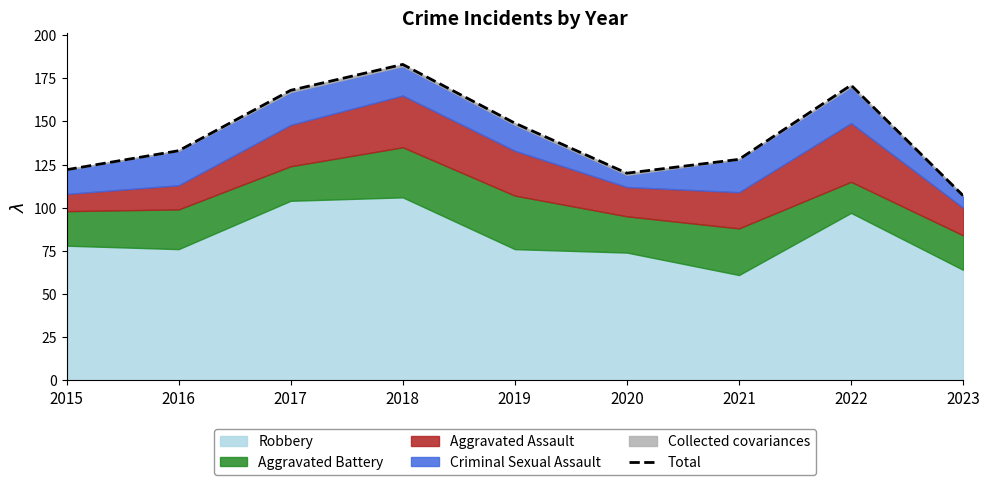

List the labels in order of value, largest first.

2018, 2022, 2017, 2019, 2016, 2021, 2015, 2020, 2023